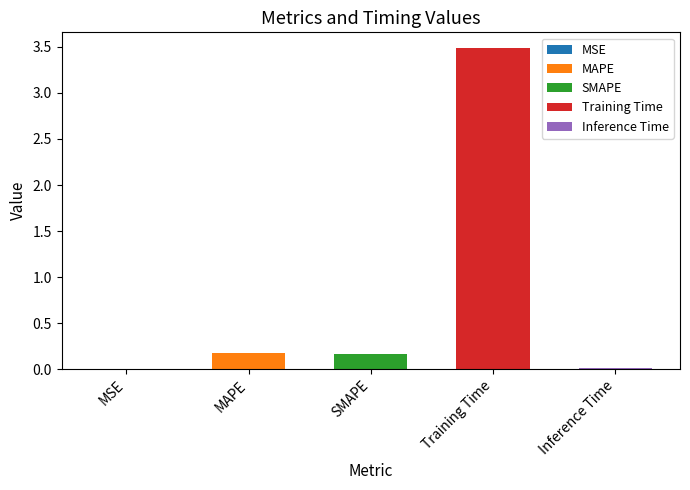

What is the label of the 5th bar from the left?

Inference Time